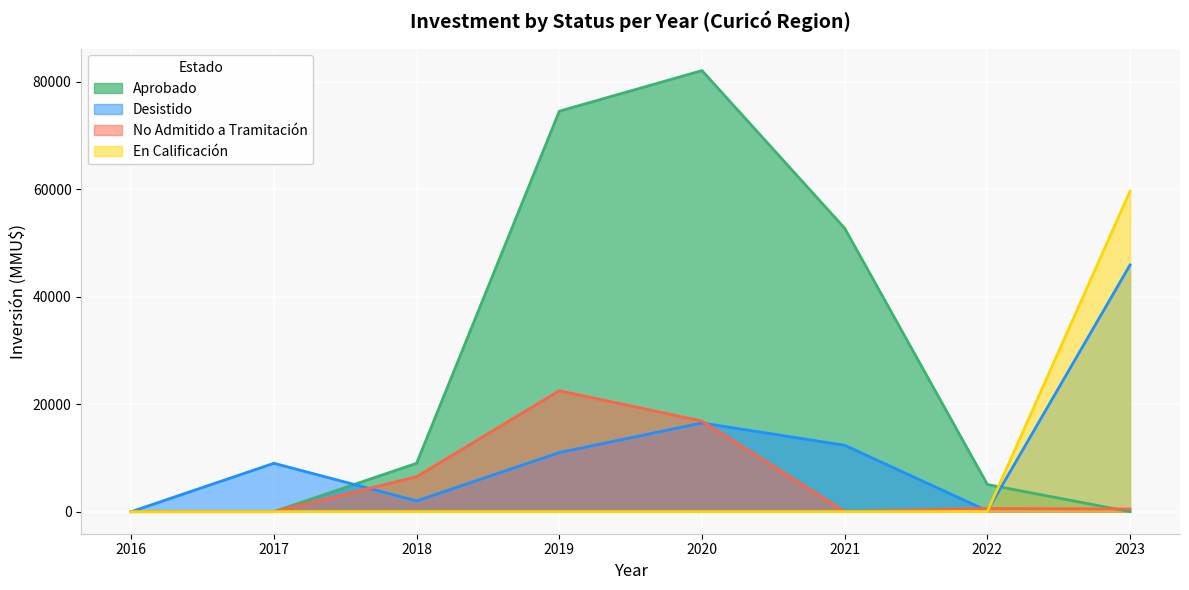

At which label is No Admitido a Tramitación closest to 4500?

2018